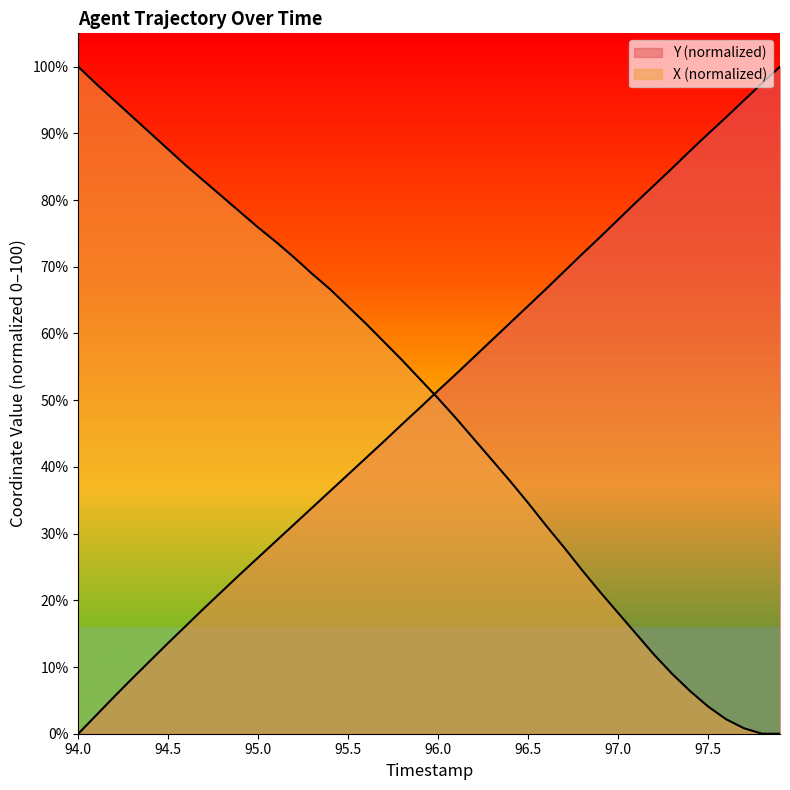

How many categories are shown in the chart?

40